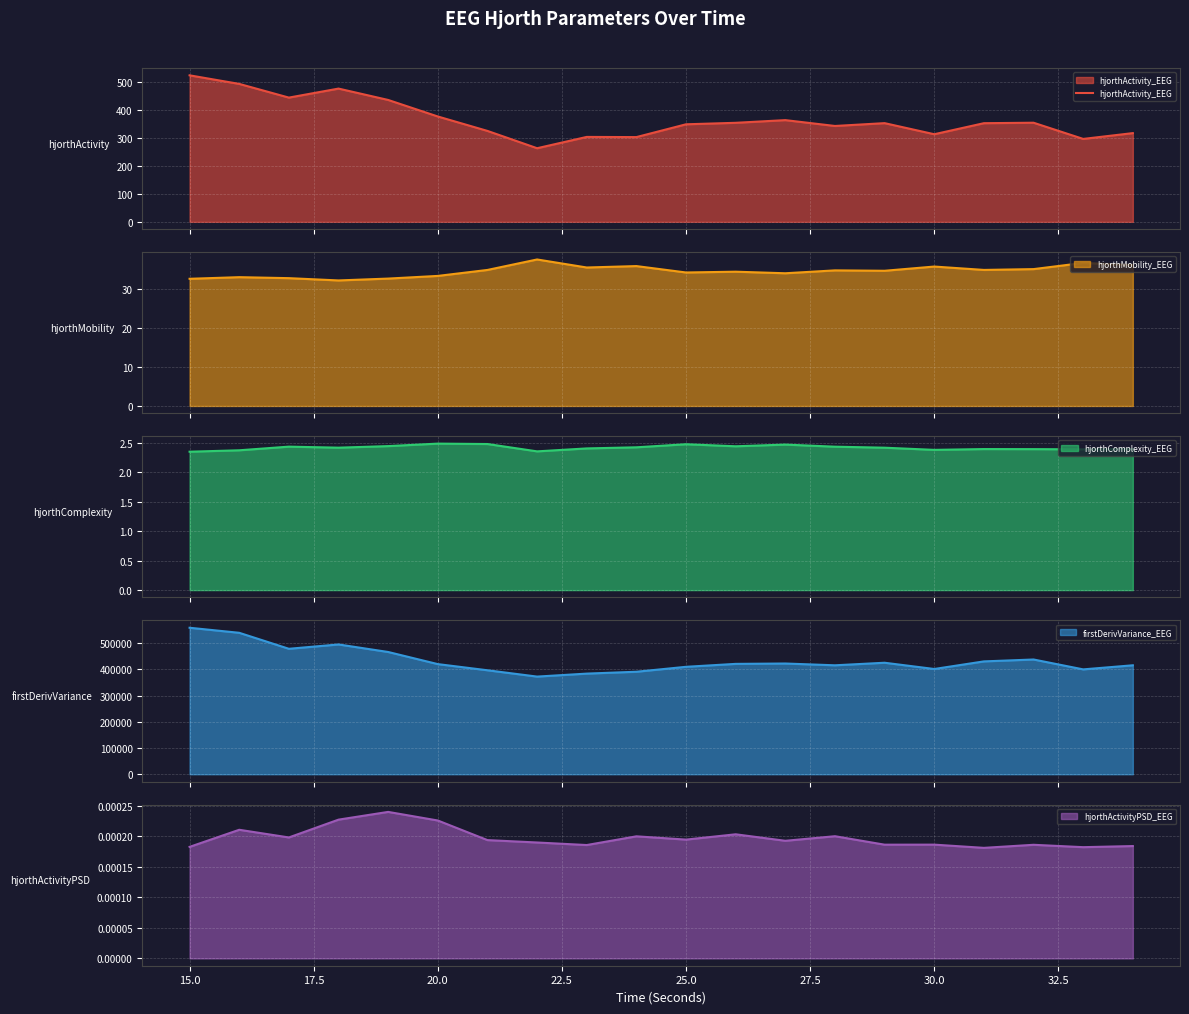

What is the minimum value for hjorthActivity_EEG?

263.3